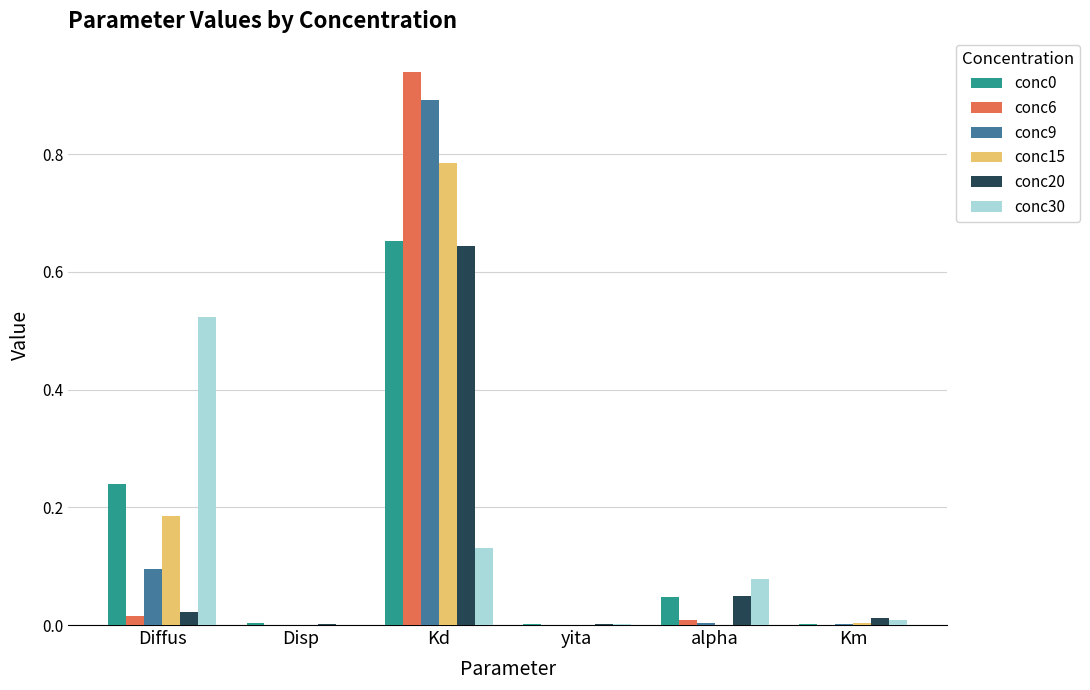

Which category has the highest value across all series?

Kd